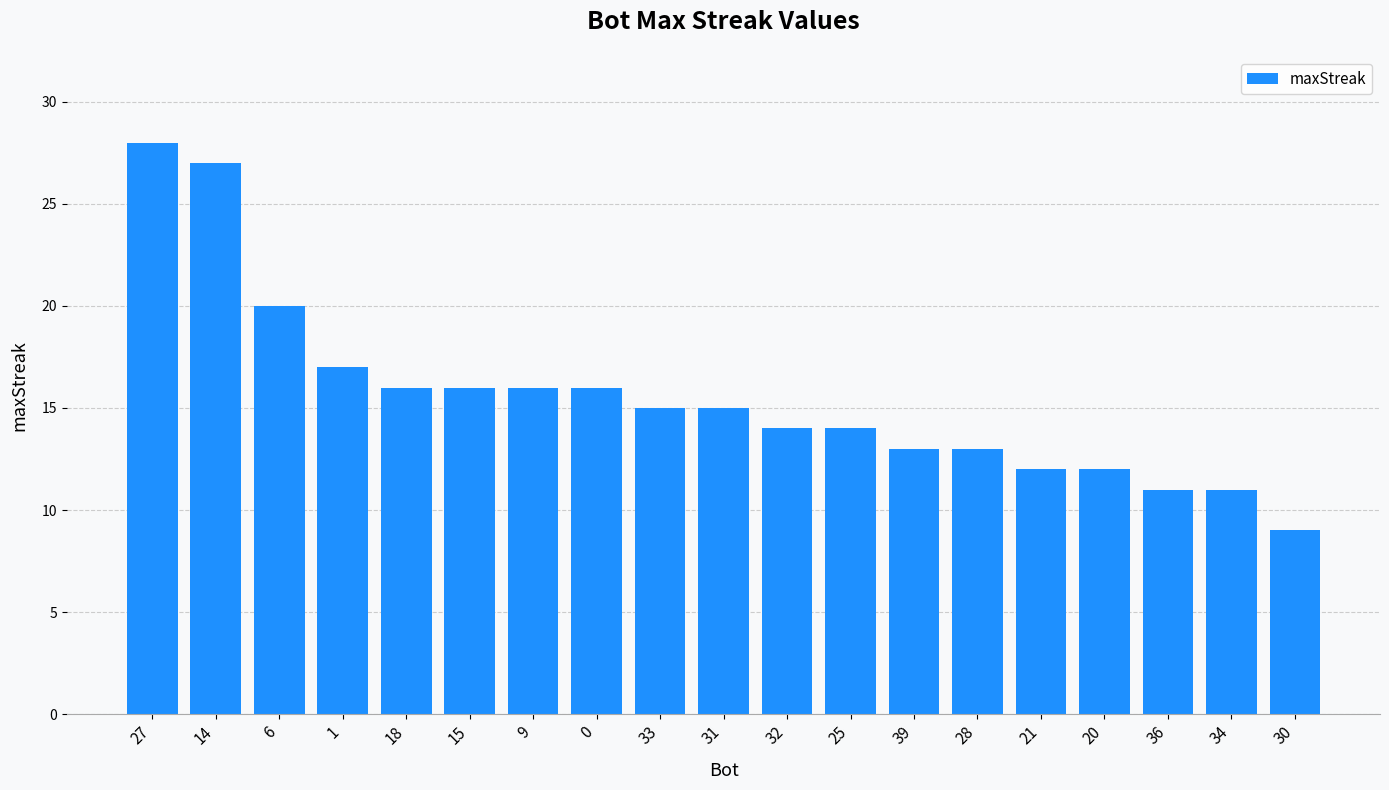

What position from the left is 33?

9